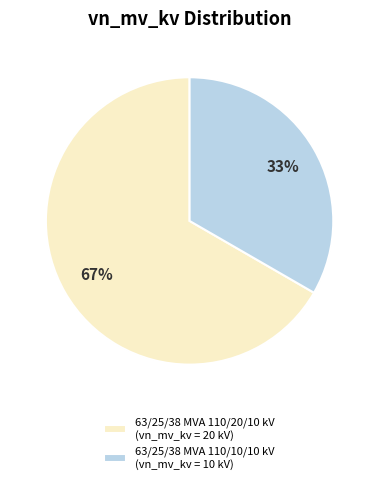

What is the ratio of the value at 63/25/38 MVA 110/10/10 kV to the value at 63/25/38 MVA 110/20/10 kV?

0.5